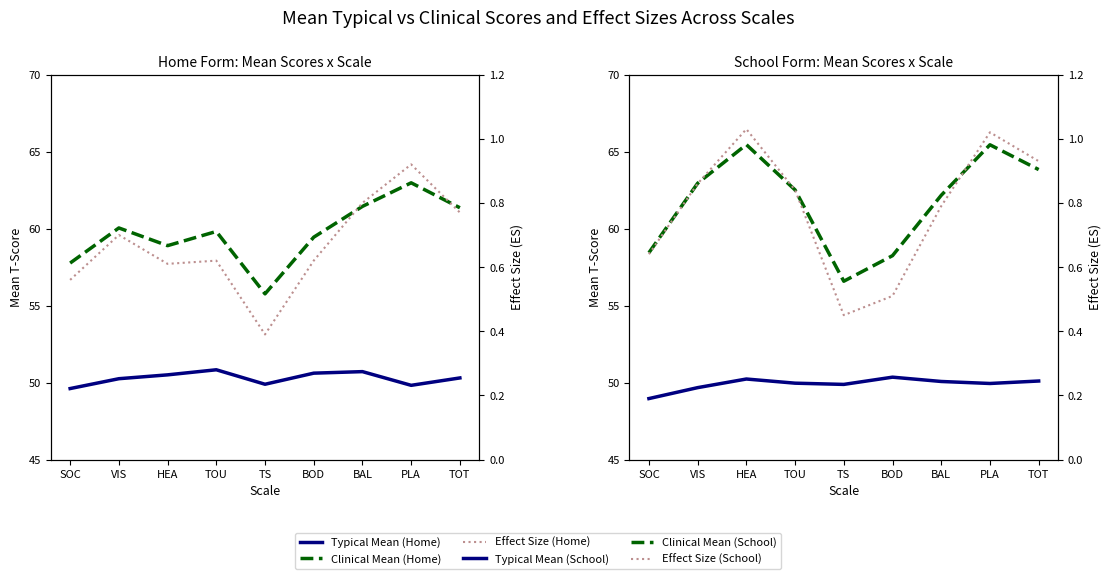

How many data points does each series have?

9